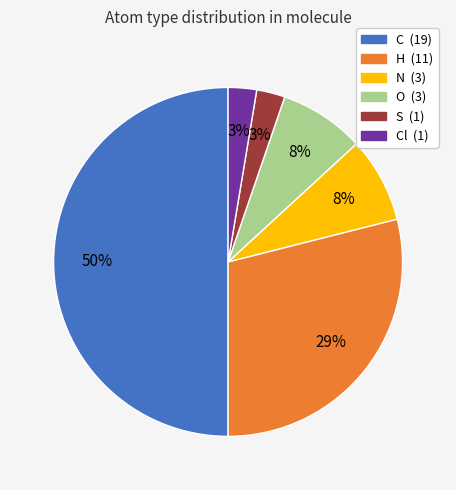

How many slices are in this pie chart?

6